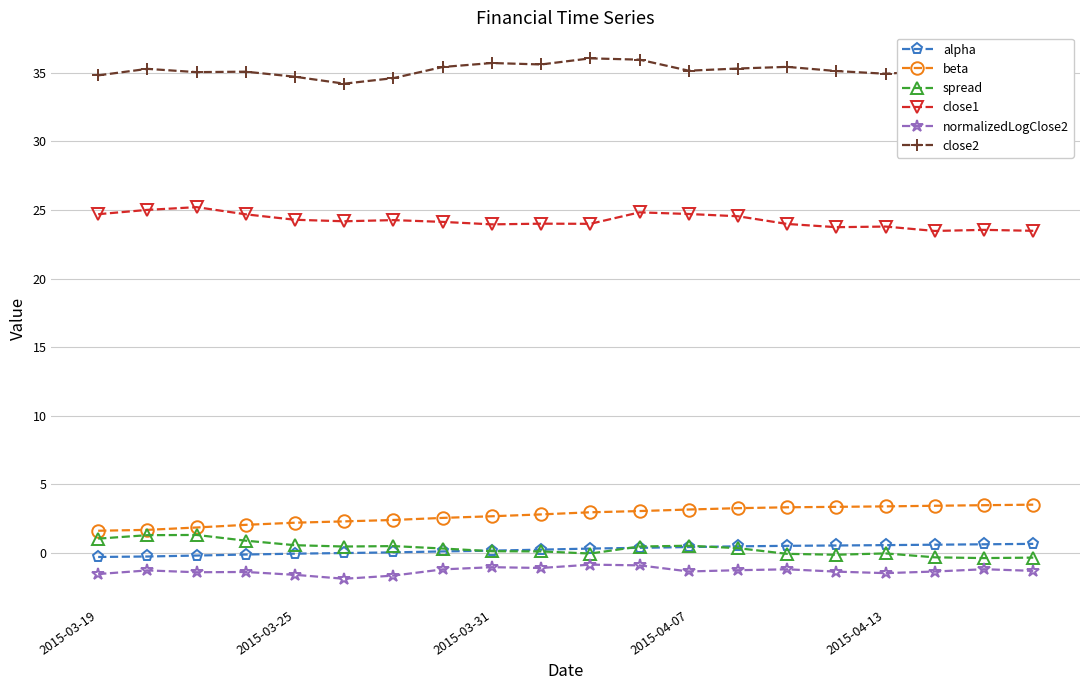

True or false: close2 and alpha intersect in this chart.

False